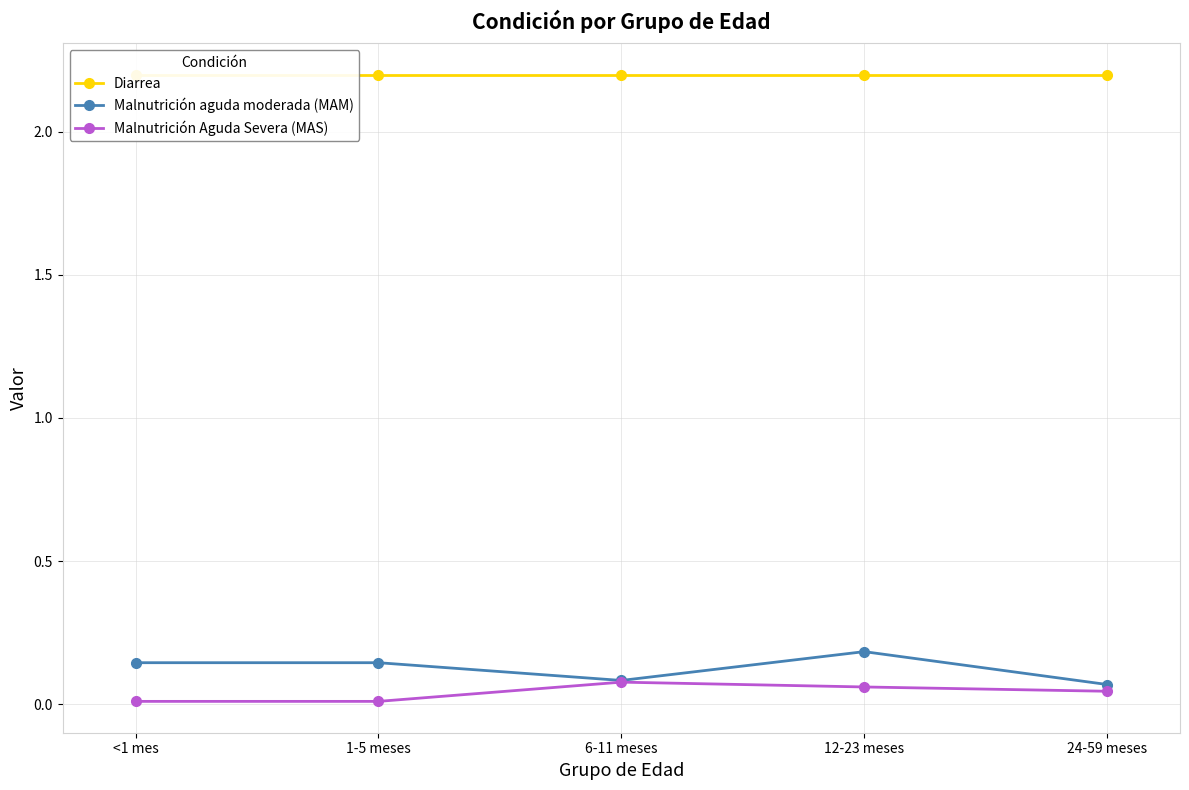

True or false: Malnutrición aguda moderada (MAM) and Diarrea cross at least once.

False